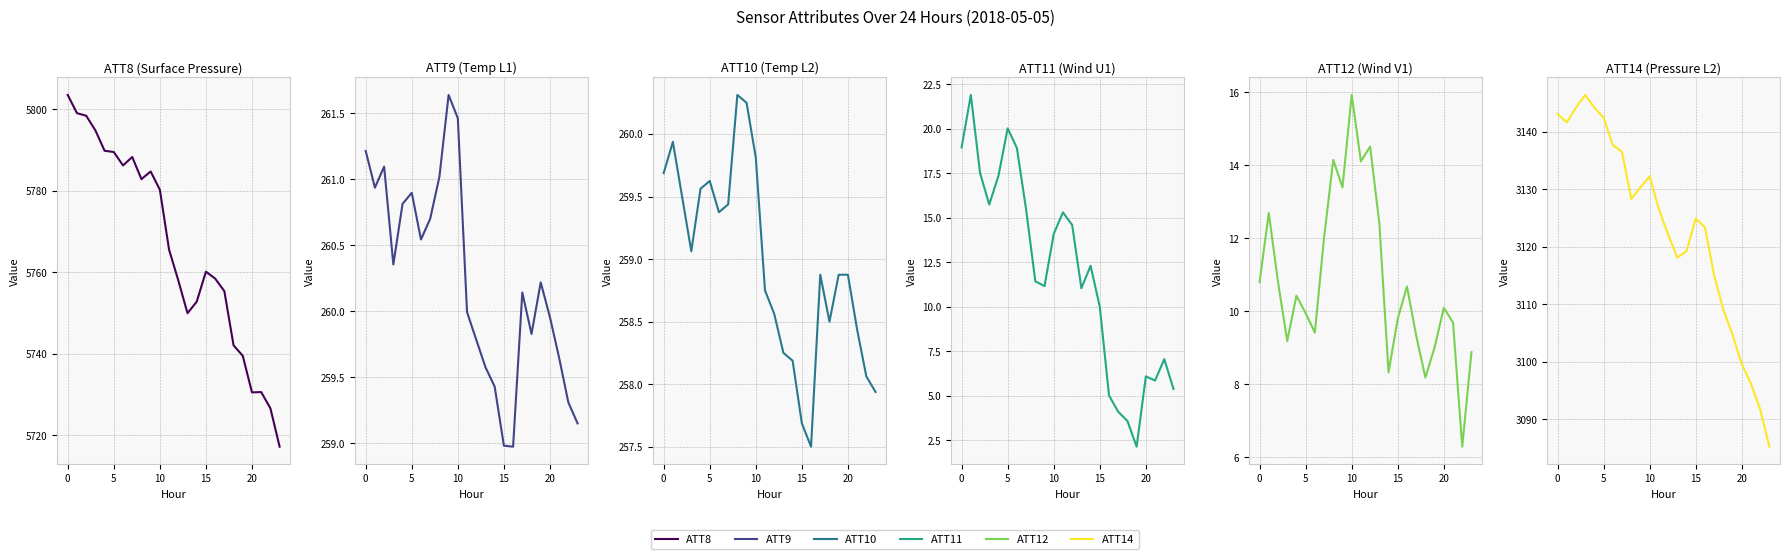

What is the difference between the maximum and second lowest values in the ATT9 series?

2.7